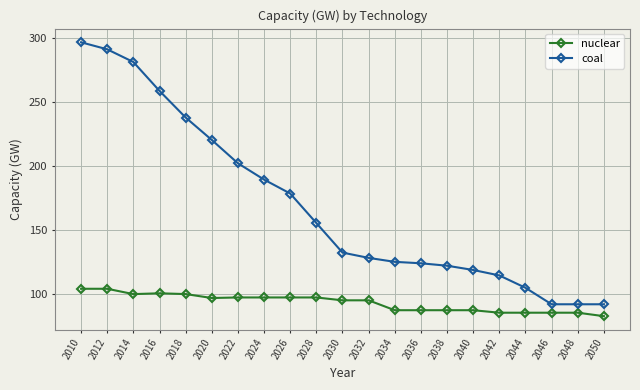

What is the average value of the coal series?

169.2